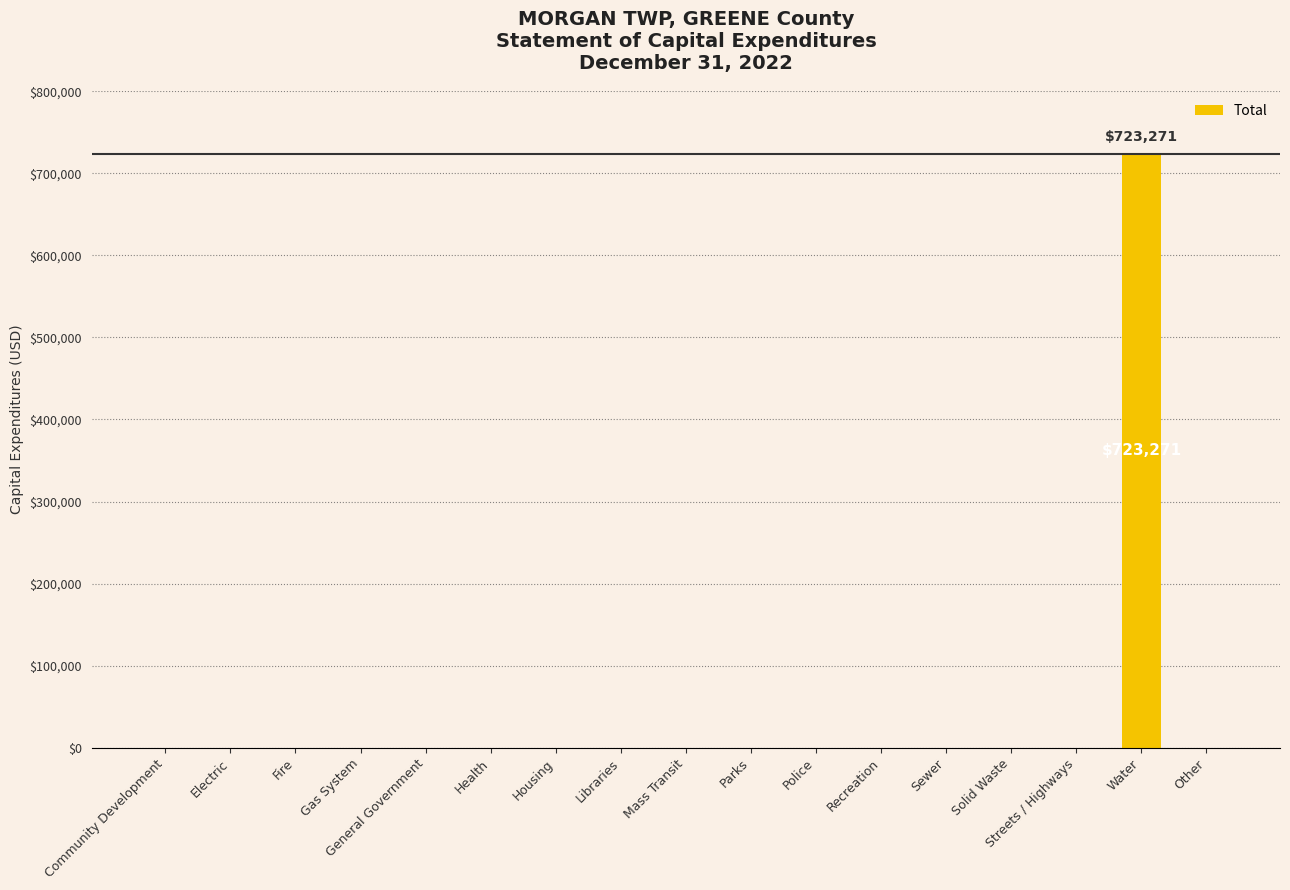

Reading left to right, list all the values displayed in this chart.

0	0	0	0	0	0	0	0	0	0	0	0	0	0	0	723271	0